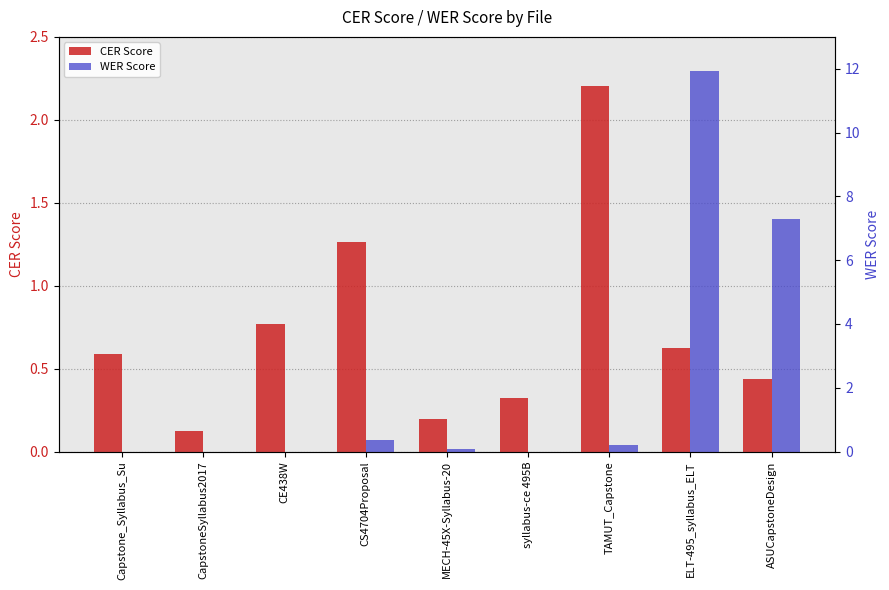

What is the difference between the second highest and minimum values in the CER Score series?

1.1